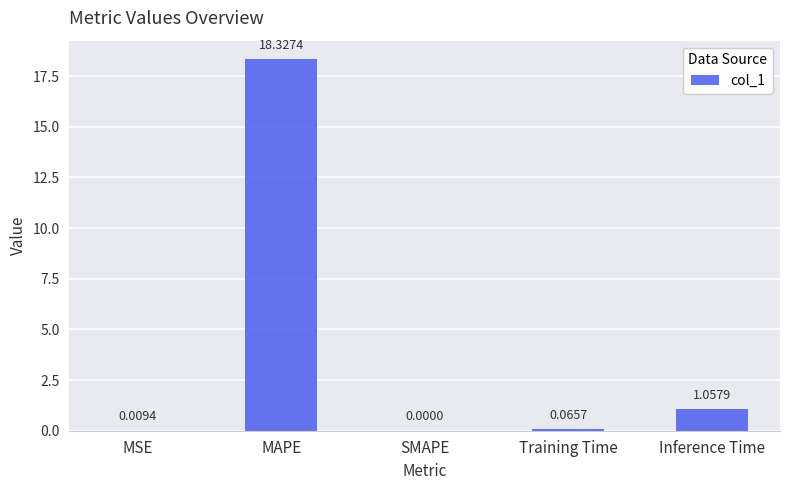

Are the bars grouped side by side (vs. stacked)?

No